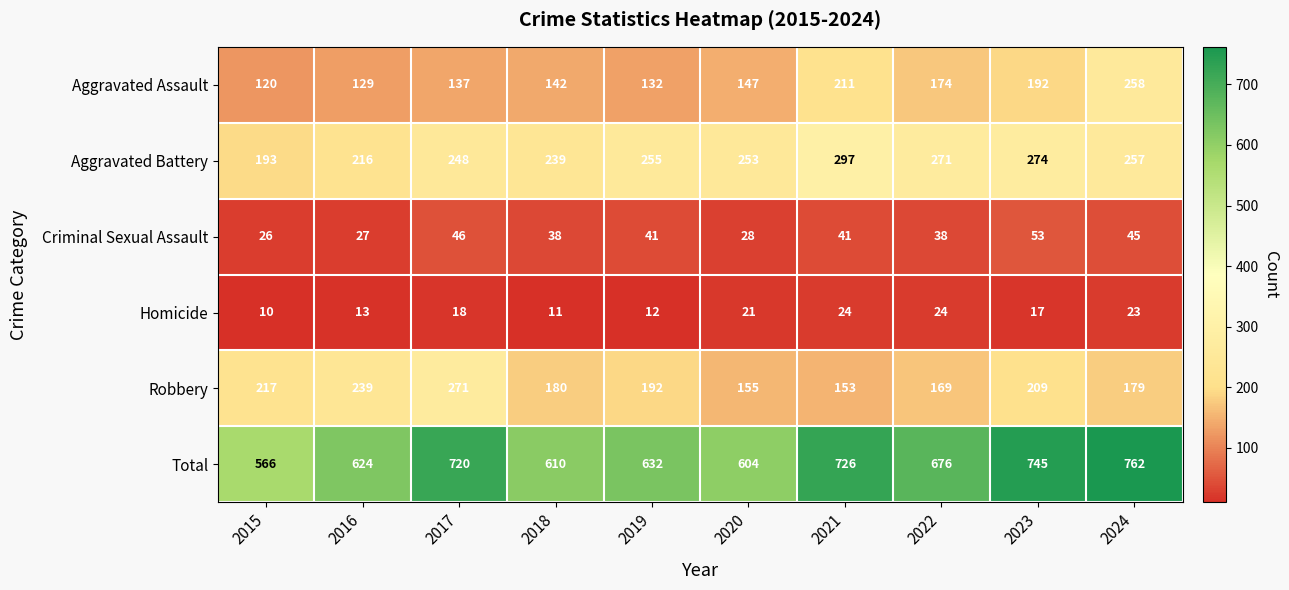

At which category is the sum across all series the highest?

2024